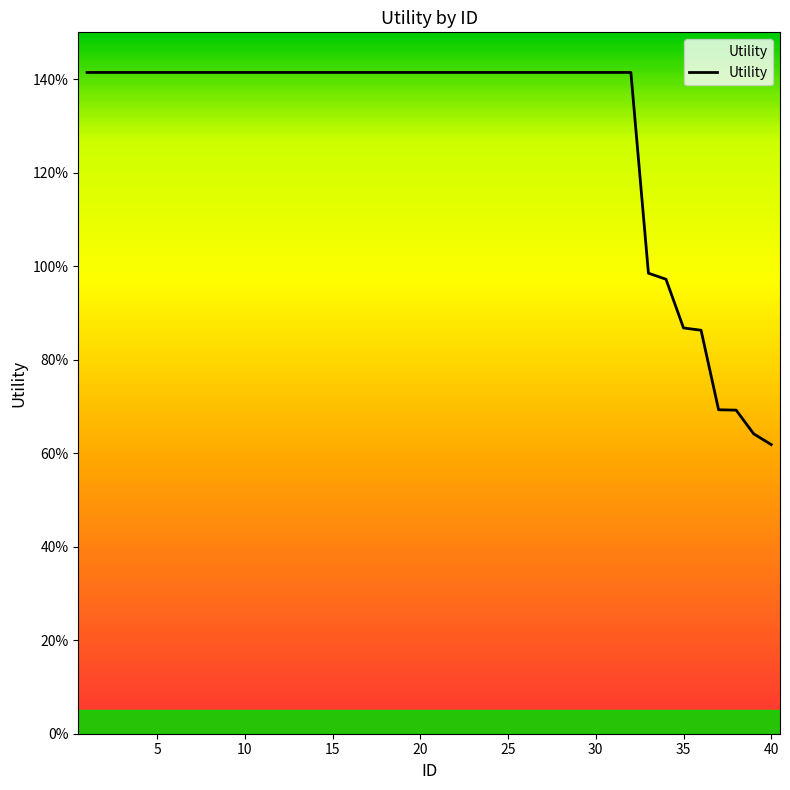

Is it true that the value at 0 is 2.2?

False